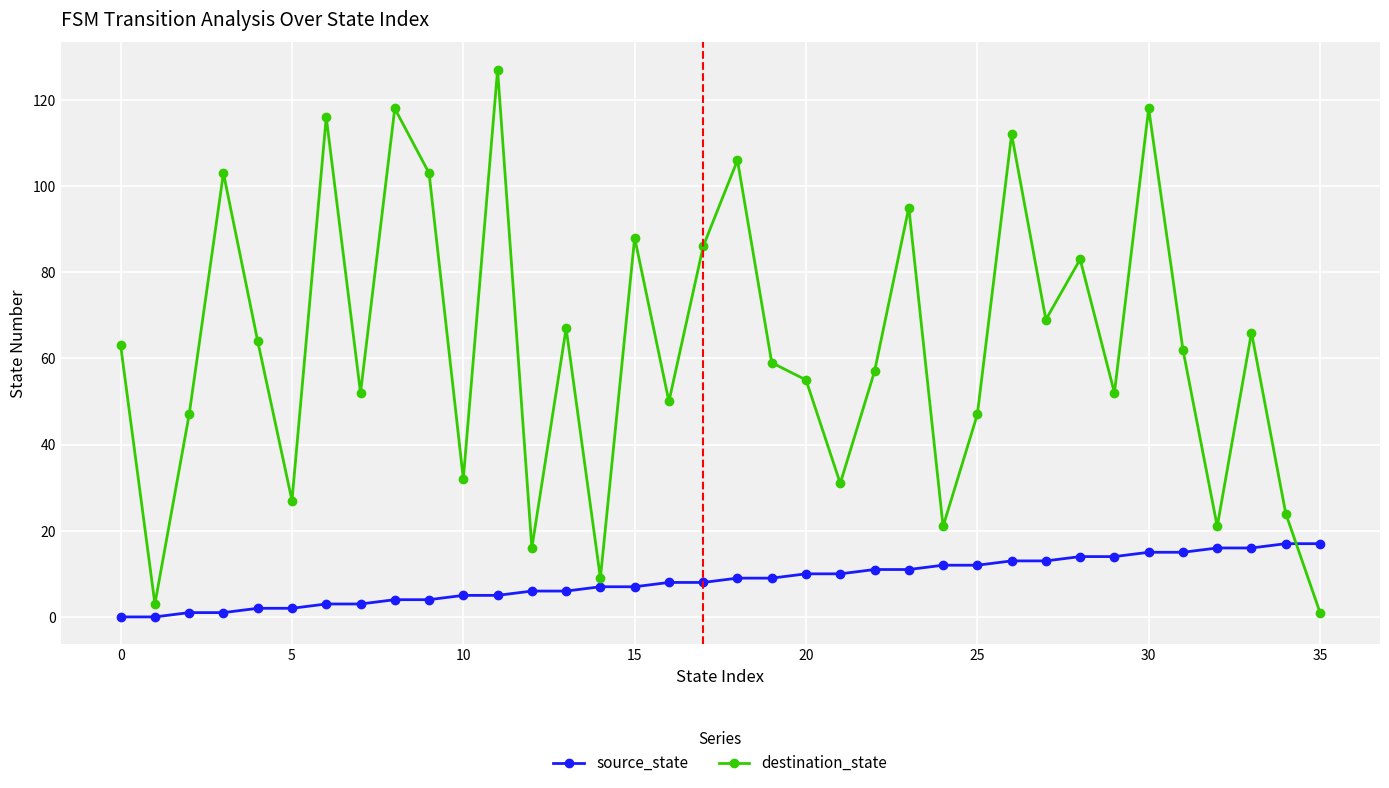

Which series has the widest spread of values?

destination_state